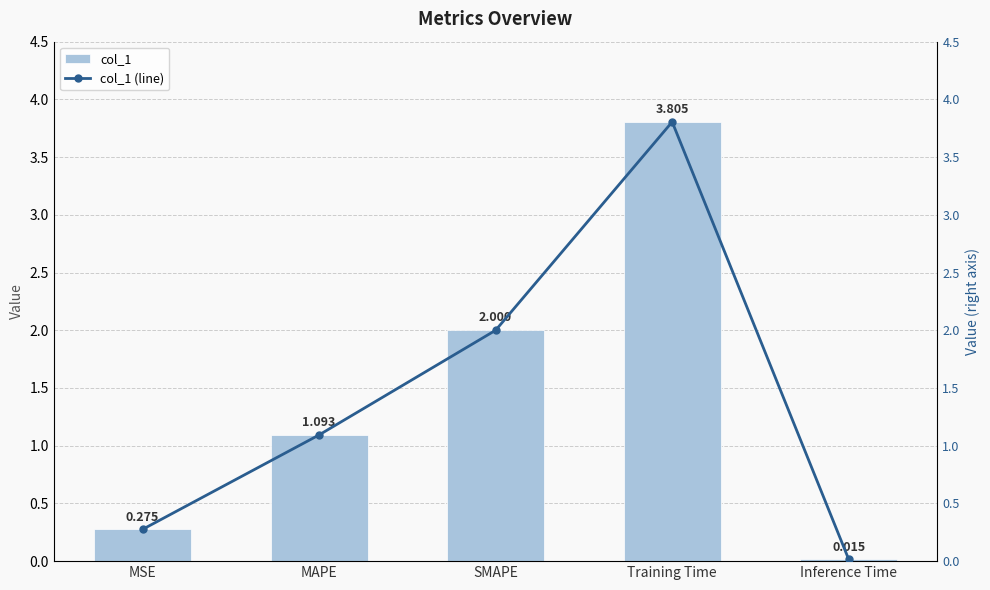

Are the bars grouped side by side (vs. stacked)?

Yes